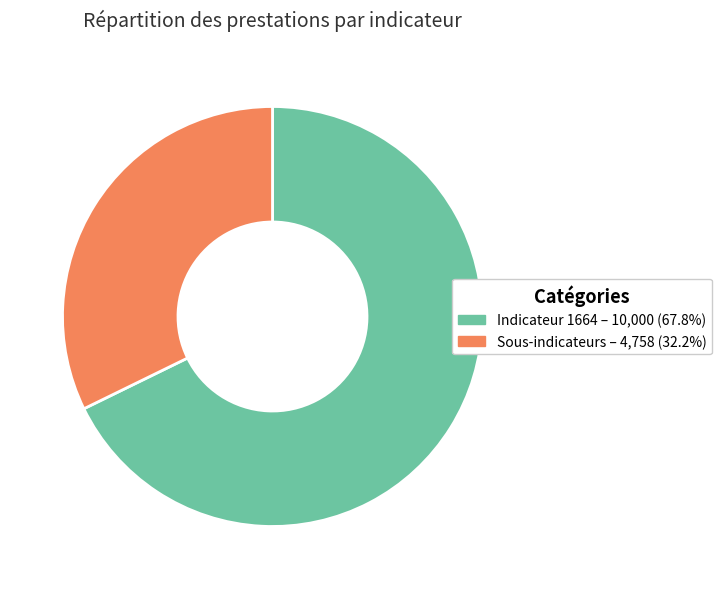

What is the ratio of the value at Indicateur 1664 – 10,000 (67.8%) to the value at Sous-indicateurs – 4,758 (32.2%)?

2.1